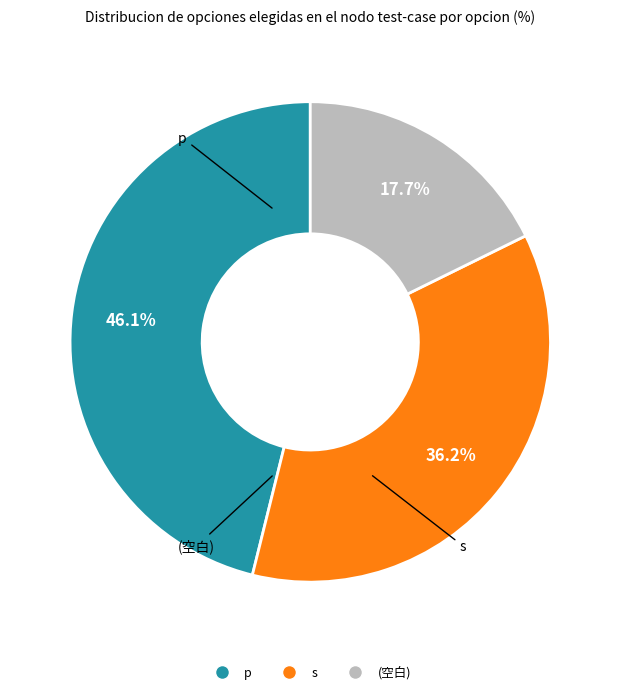

What is the smallest slice in the pie chart?

(空白)